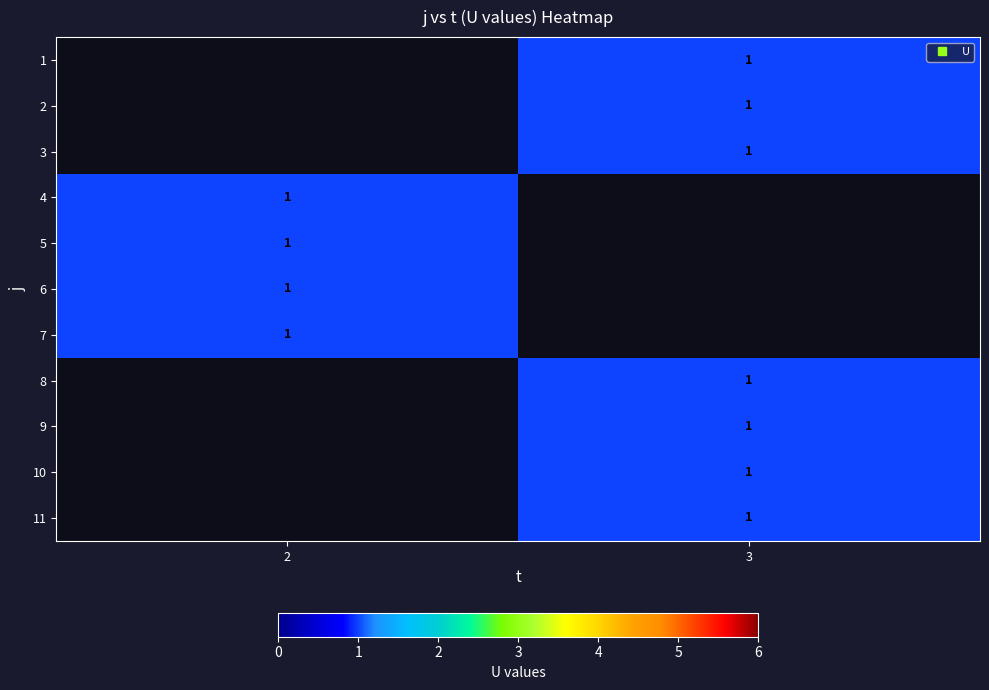

True or false: row_5 has a value of 1.0 at 2.

True